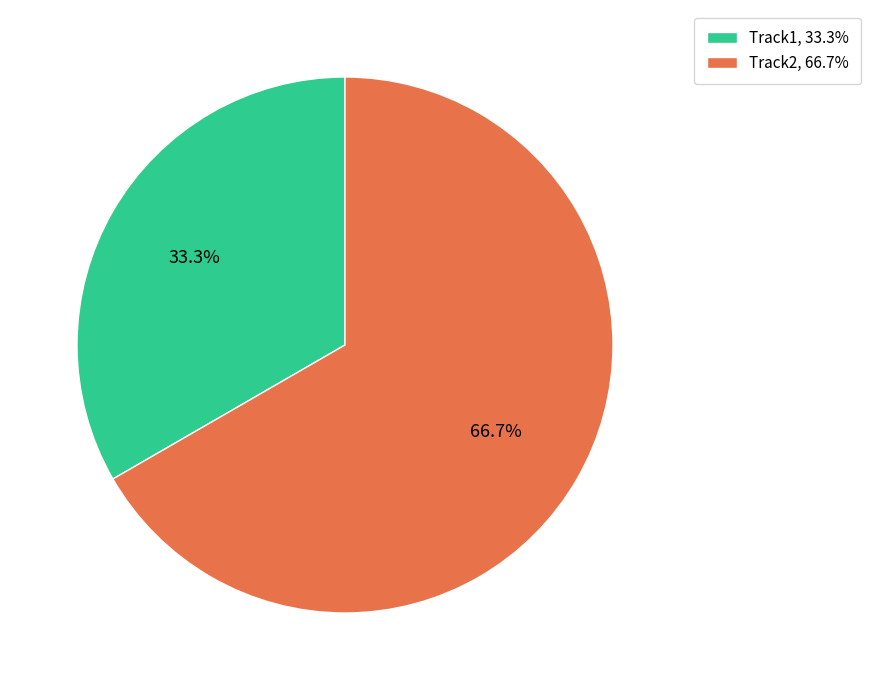

How many segments does this pie chart have?

2